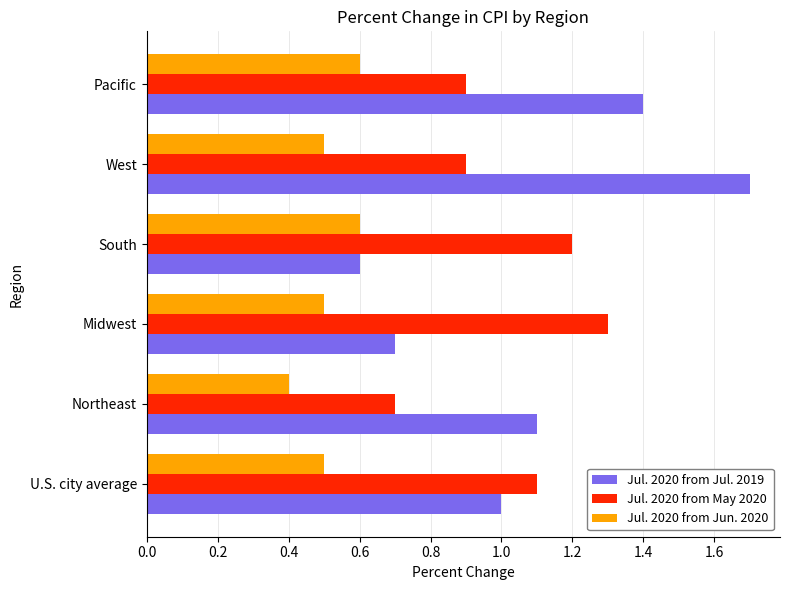

What is the spread (max minus min) of values at Northeast?

0.7